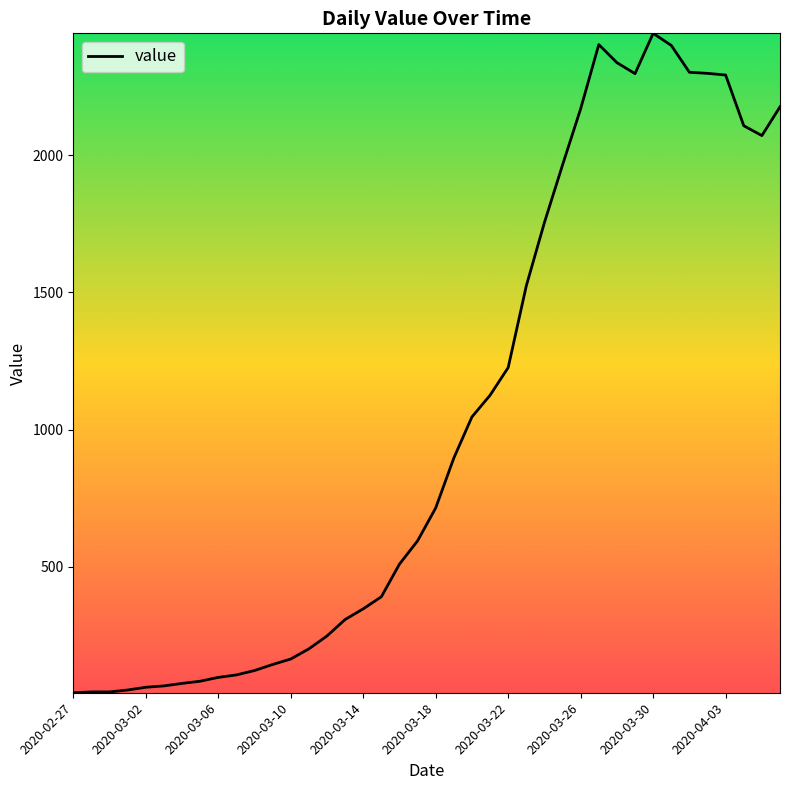

What is the average value?

1031